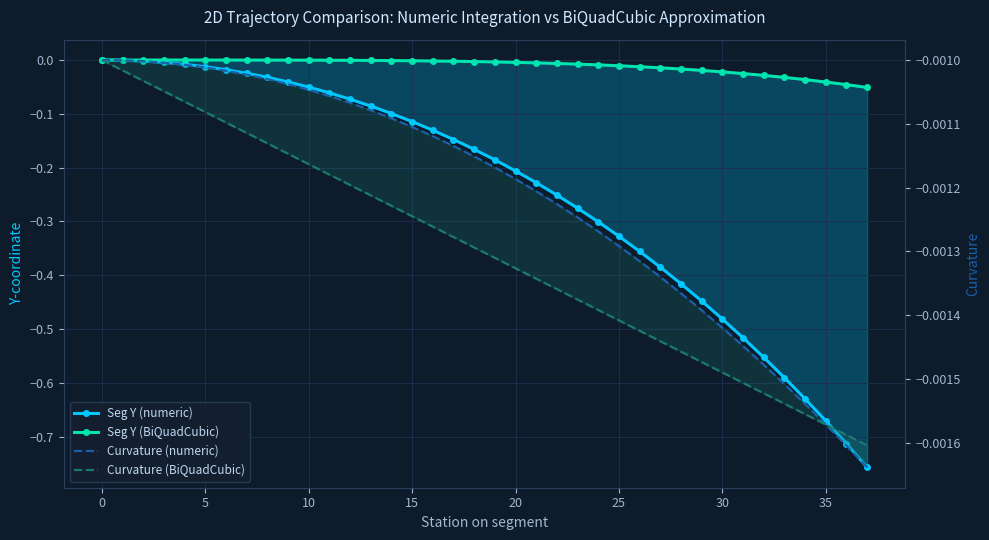

How many distinct data groups are displayed?

4